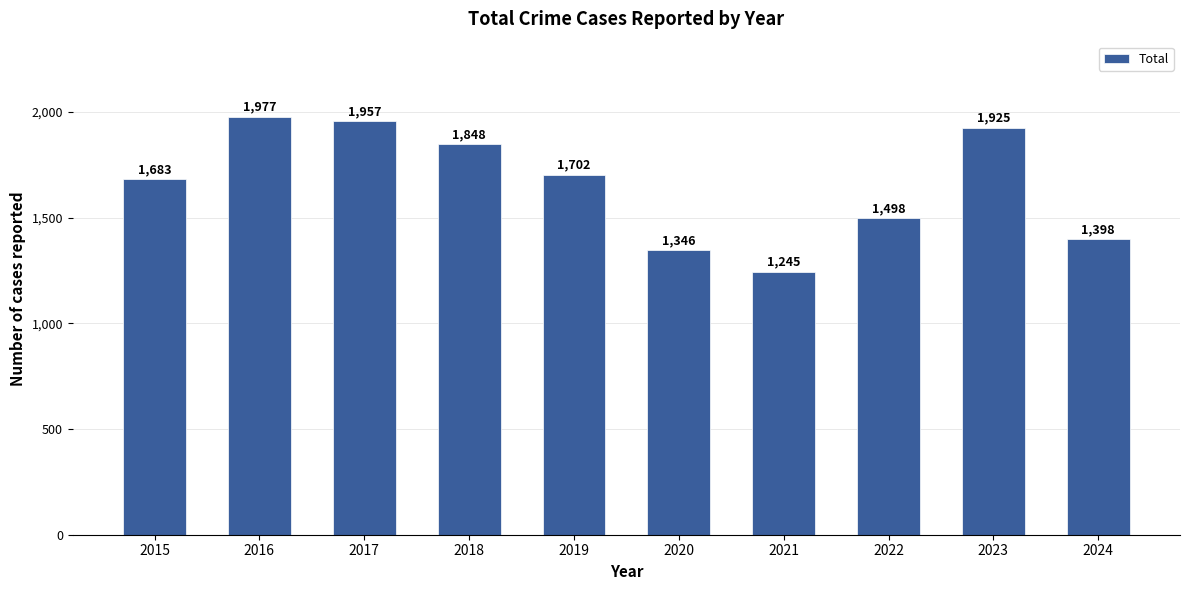

What is the value of the 4th bar from the left?

1848